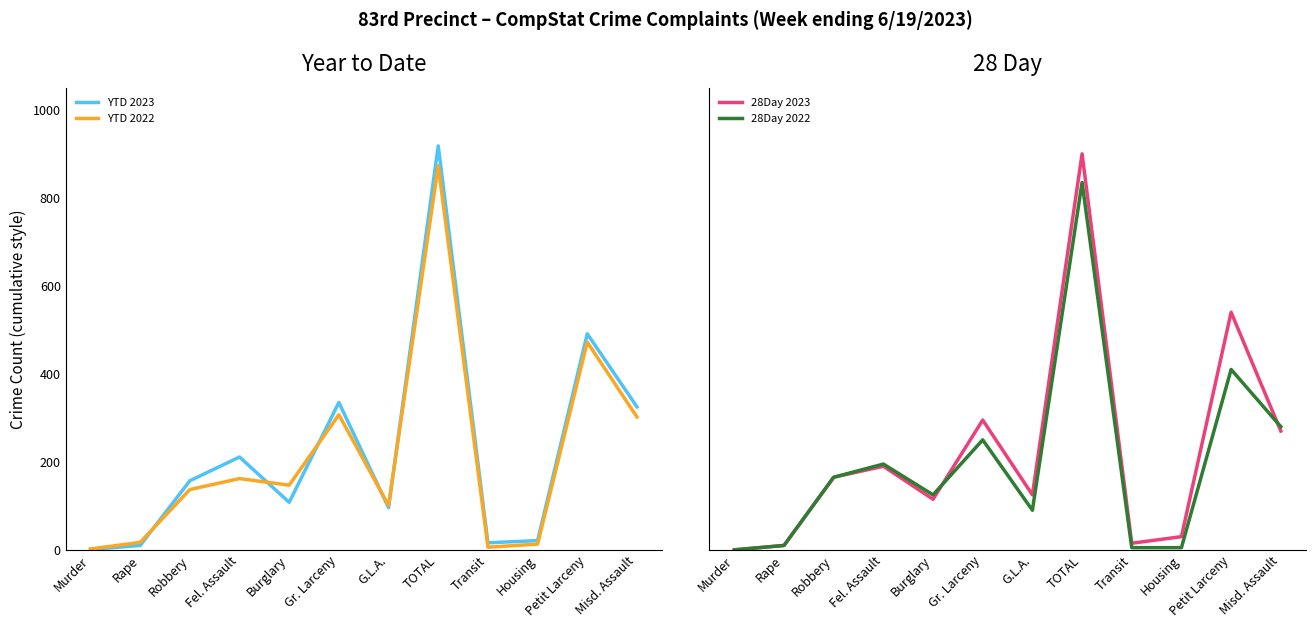

True or false: YTD 2023 and 28Day 2022 intersect in this chart.

False